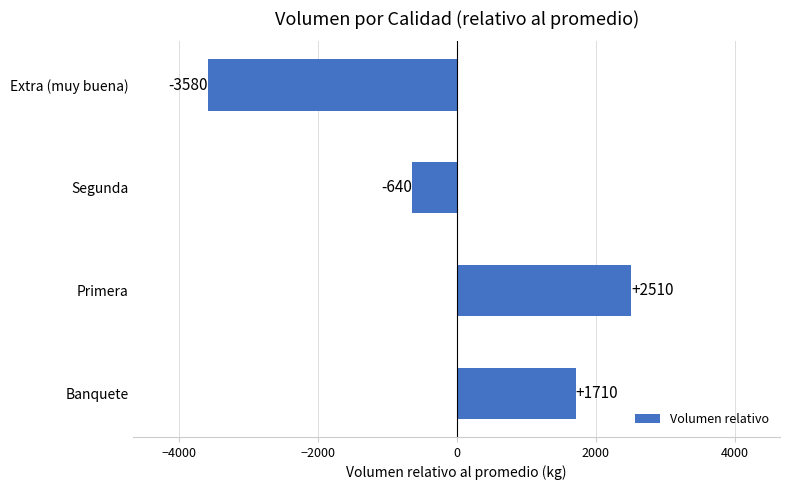

Is it true that the value at Banquete is 1710?

True